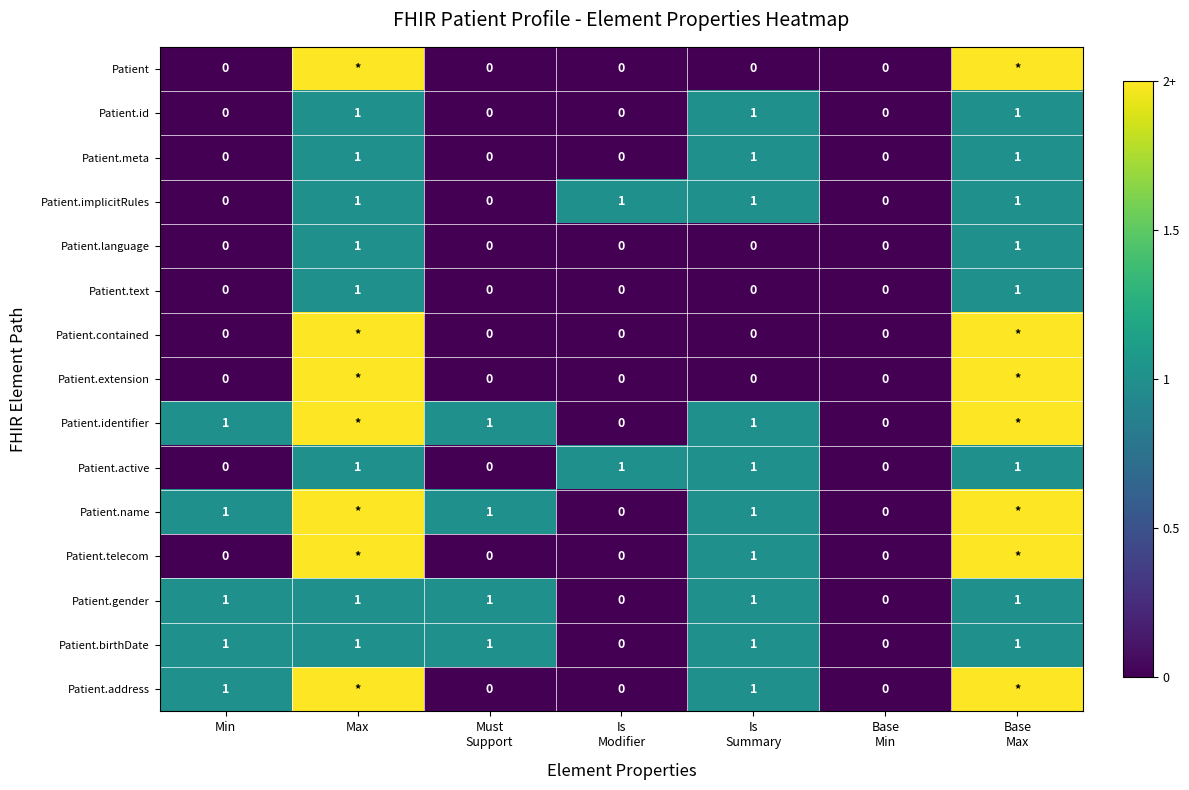

At which category is the sum across all series the highest?

Max